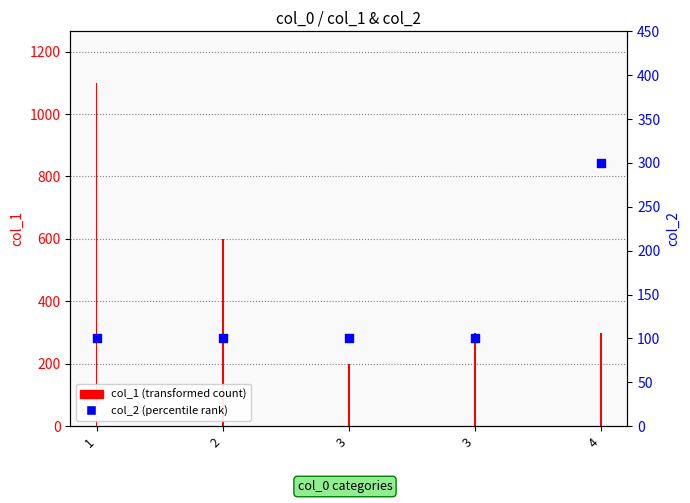

What is the ratio of the value at 1 to the value at 3?

1.0